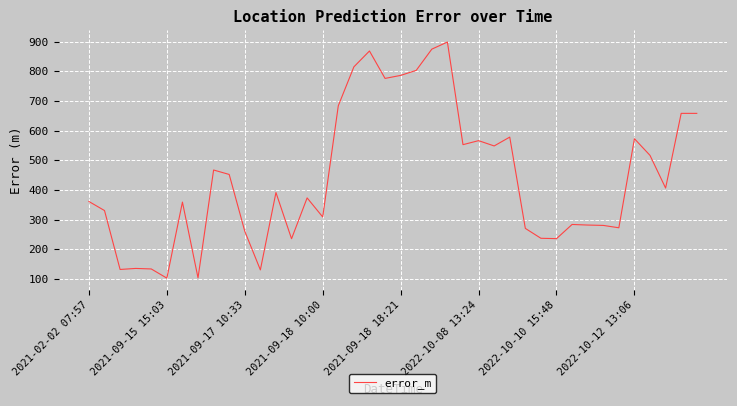

What is the greatest value displayed?

898.8